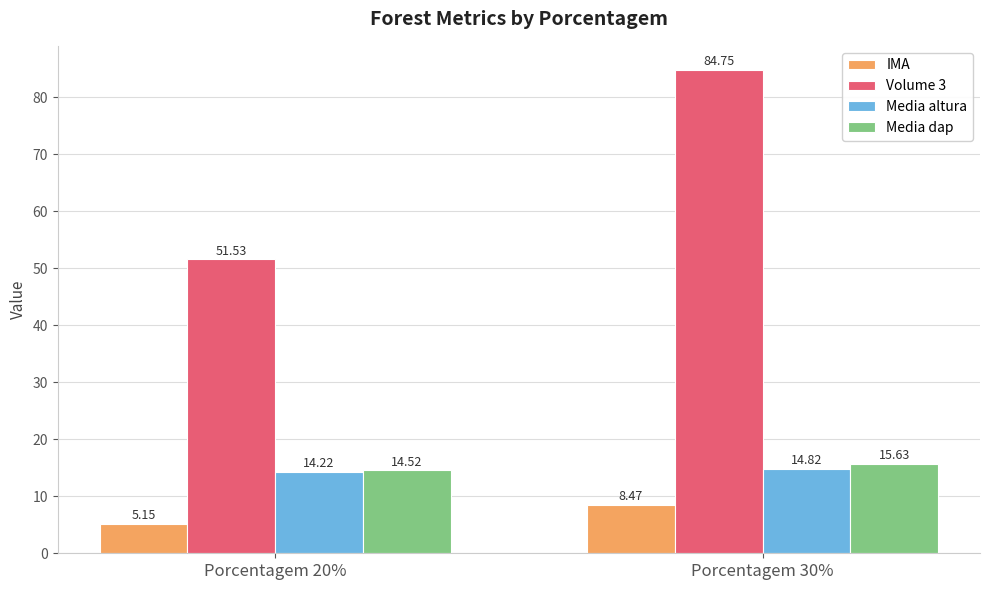

Which series has the largest total across all categories?

Volume 3